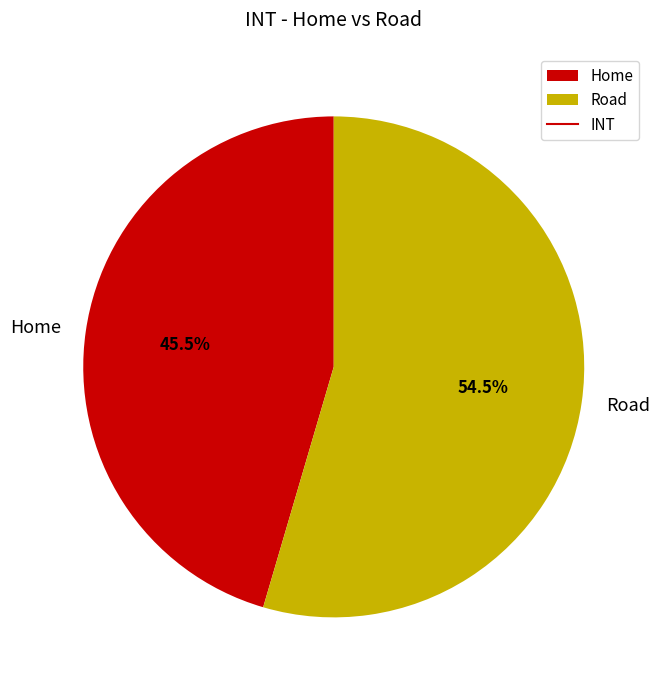

Which category has the smallest portion of the pie?

Home